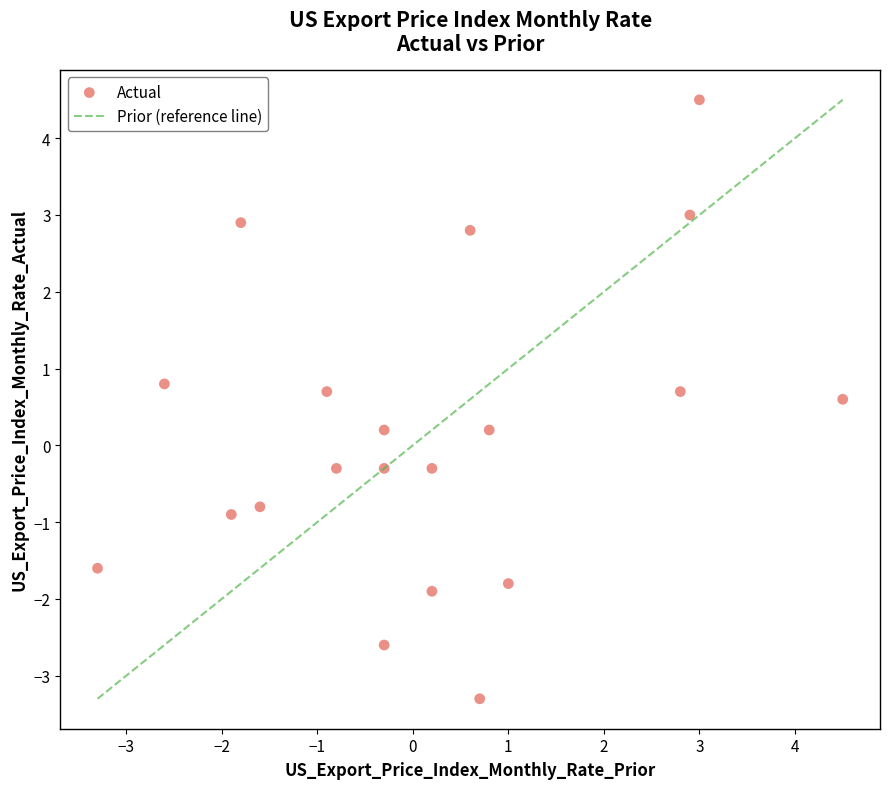

What is the range of X values (max minus min)?

7.8